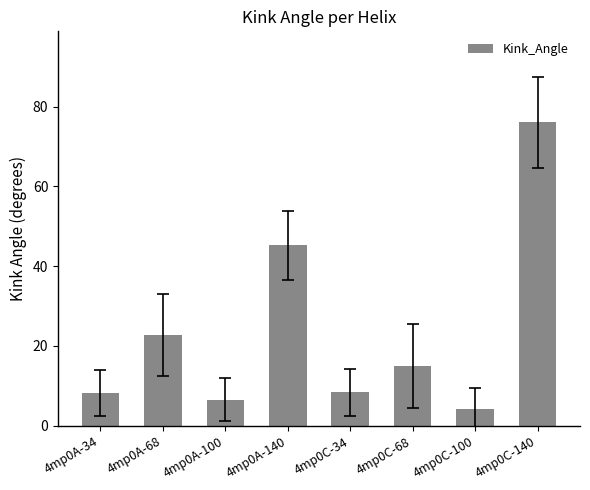

What is the minimum value shown in the chart?

4.1